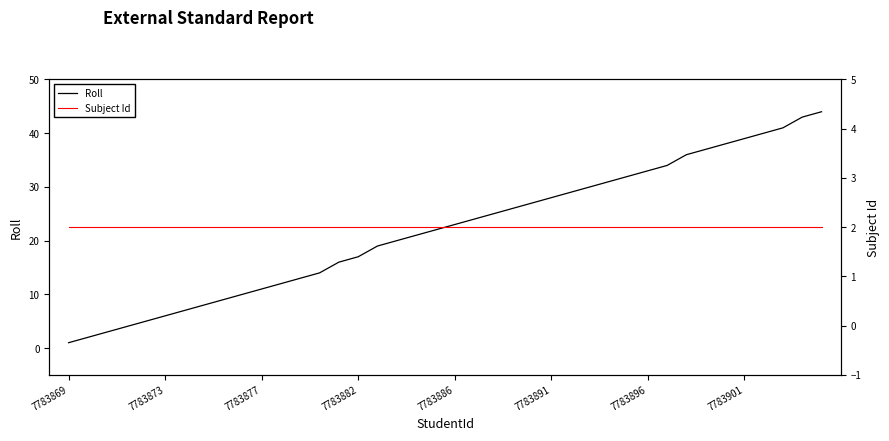

What is the difference between the maximum and minimum values in the Roll series?

43